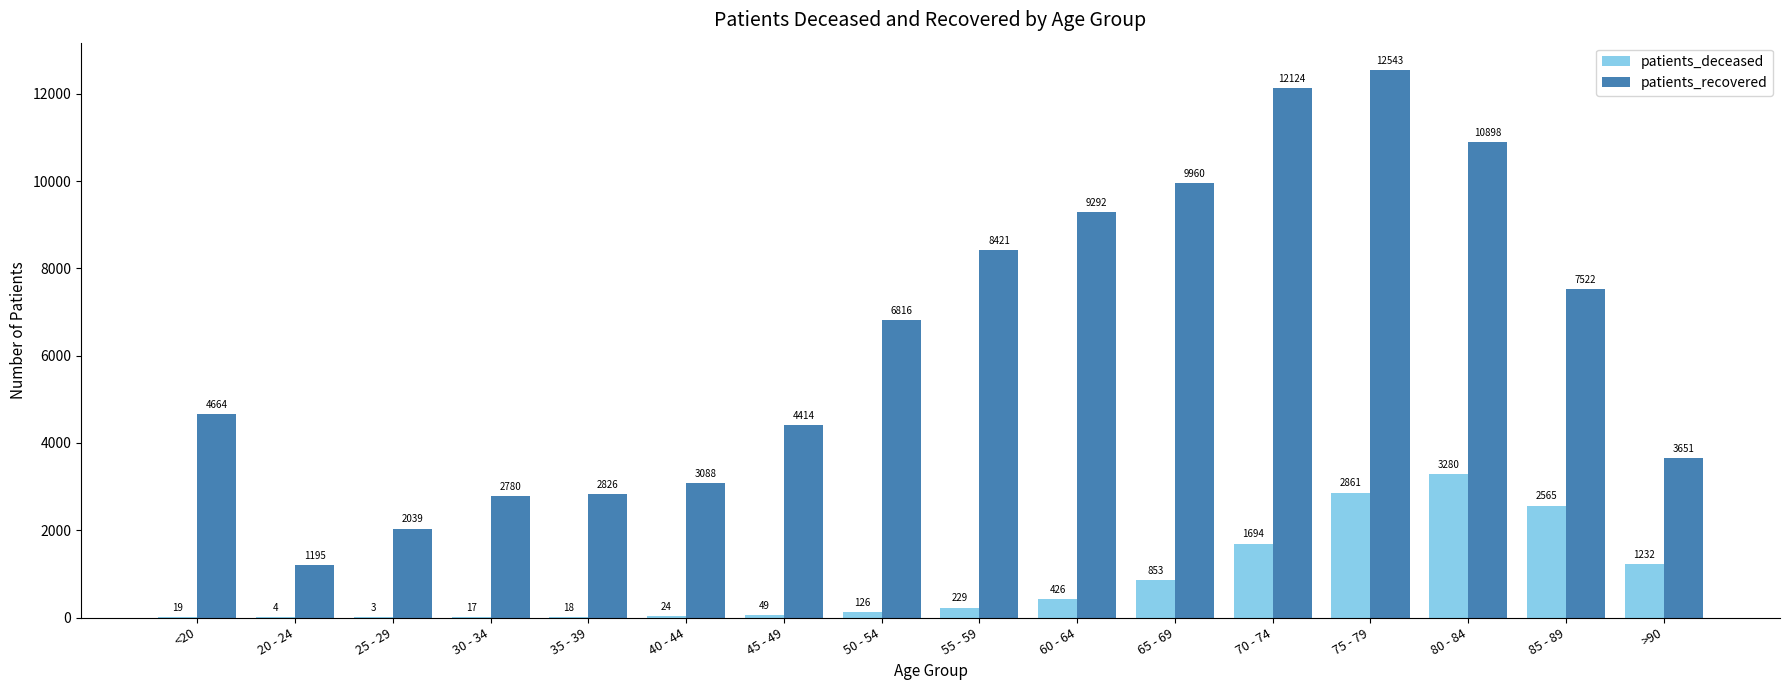

At which category does the chart reach its peak across all series?

75 - 79